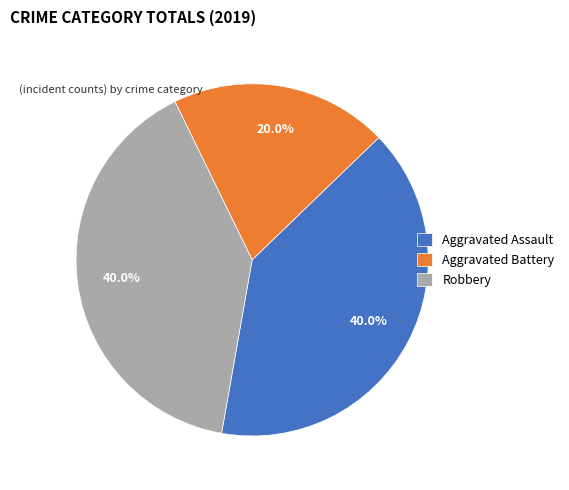

Is there a majority slice in this chart?

No